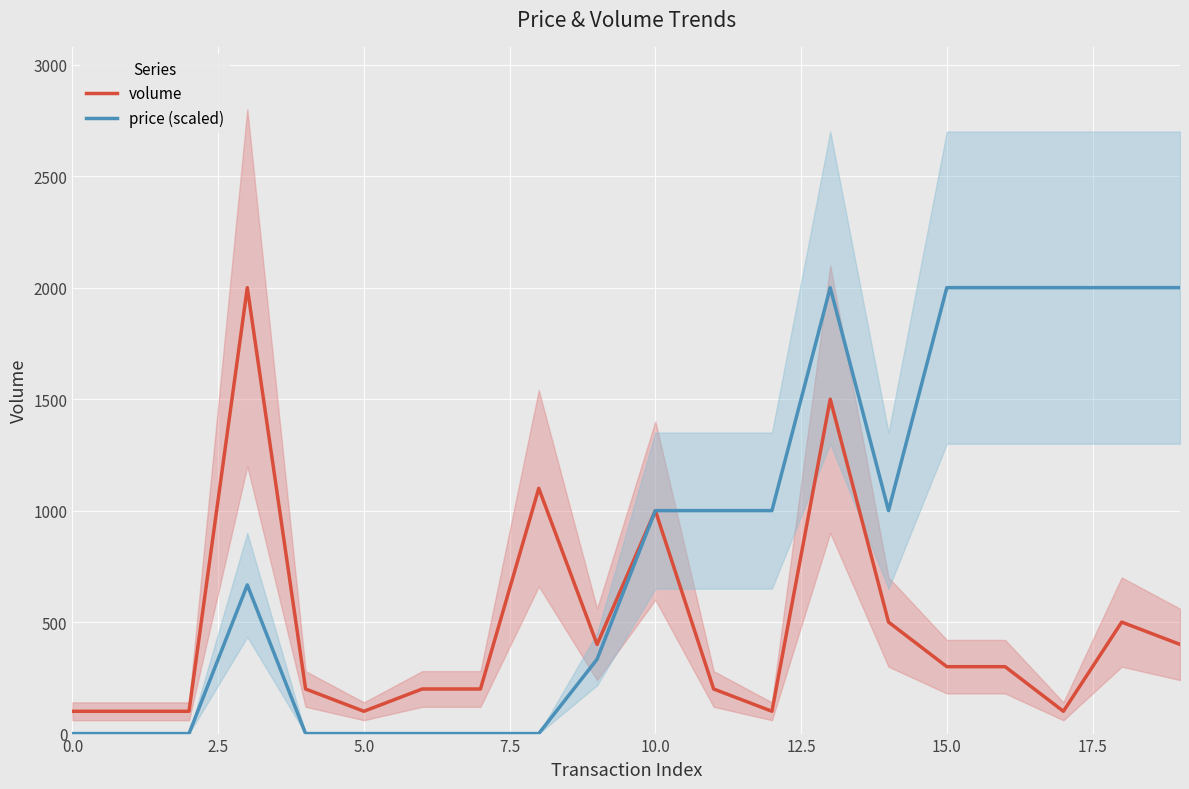

True or false: price (scaled) has a value of 1000.0 at 11.

True